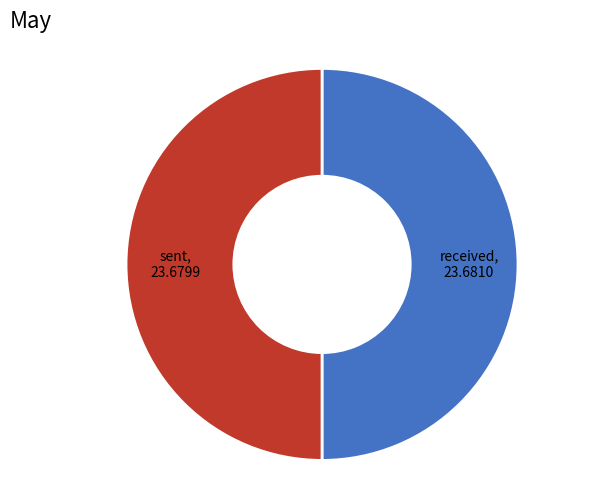

What is the ratio of the value at sent to the value at received?

1.0